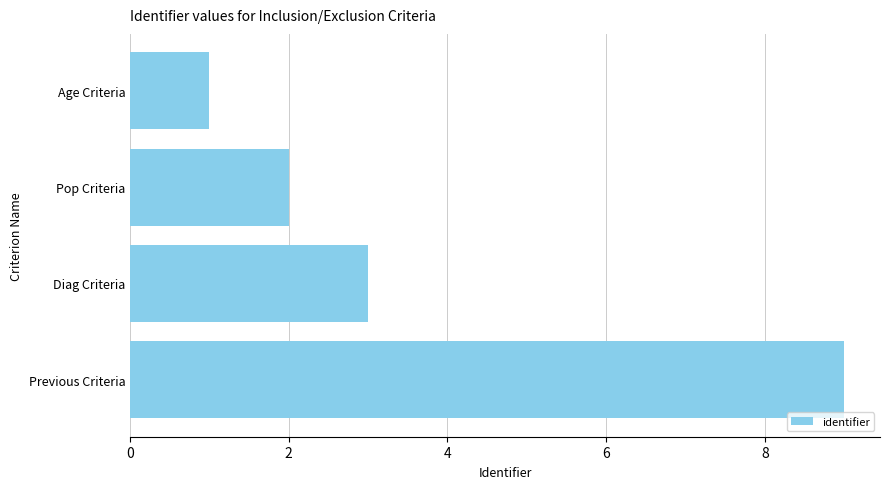

List the labels in order of value, smallest first.

Age Criteria, Pop Criteria, Diag Criteria, Previous Criteria